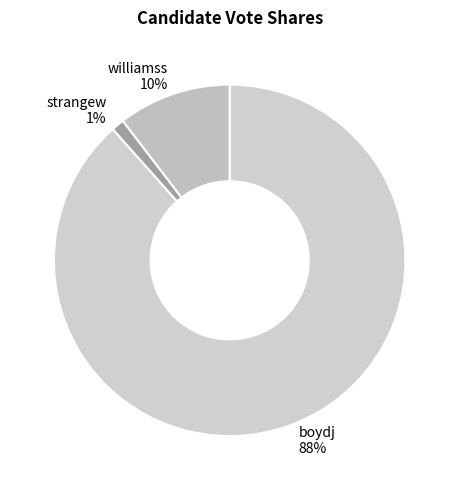

How many slices are in this pie chart?

3